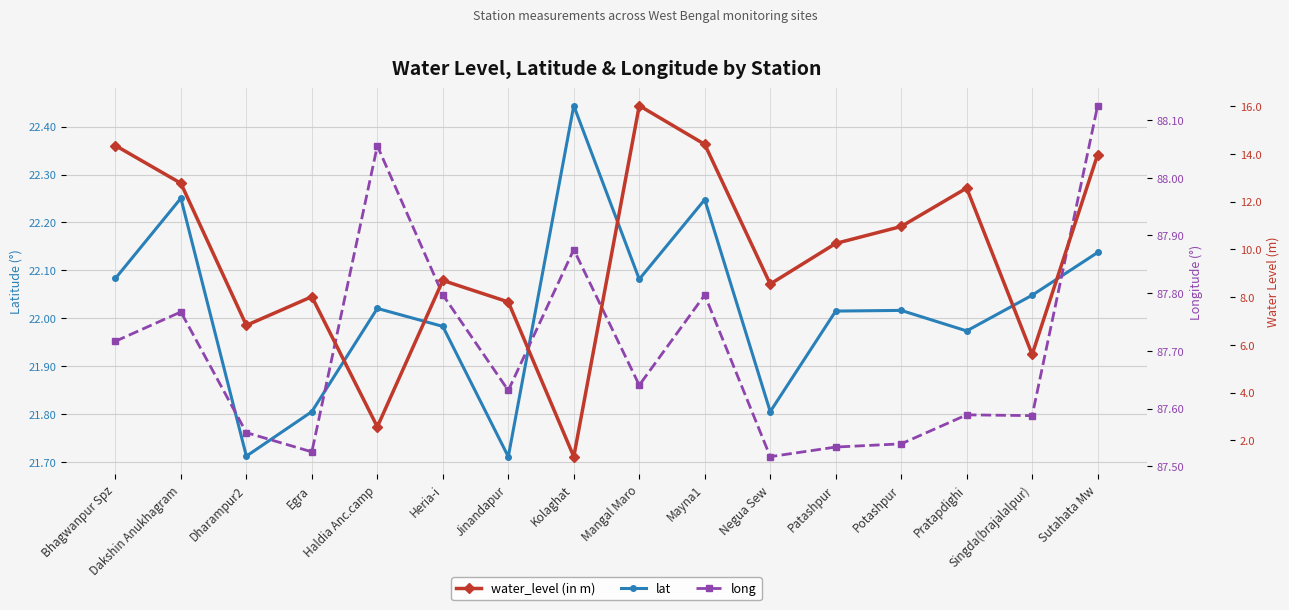

What position from the right is Dharampur2?

14